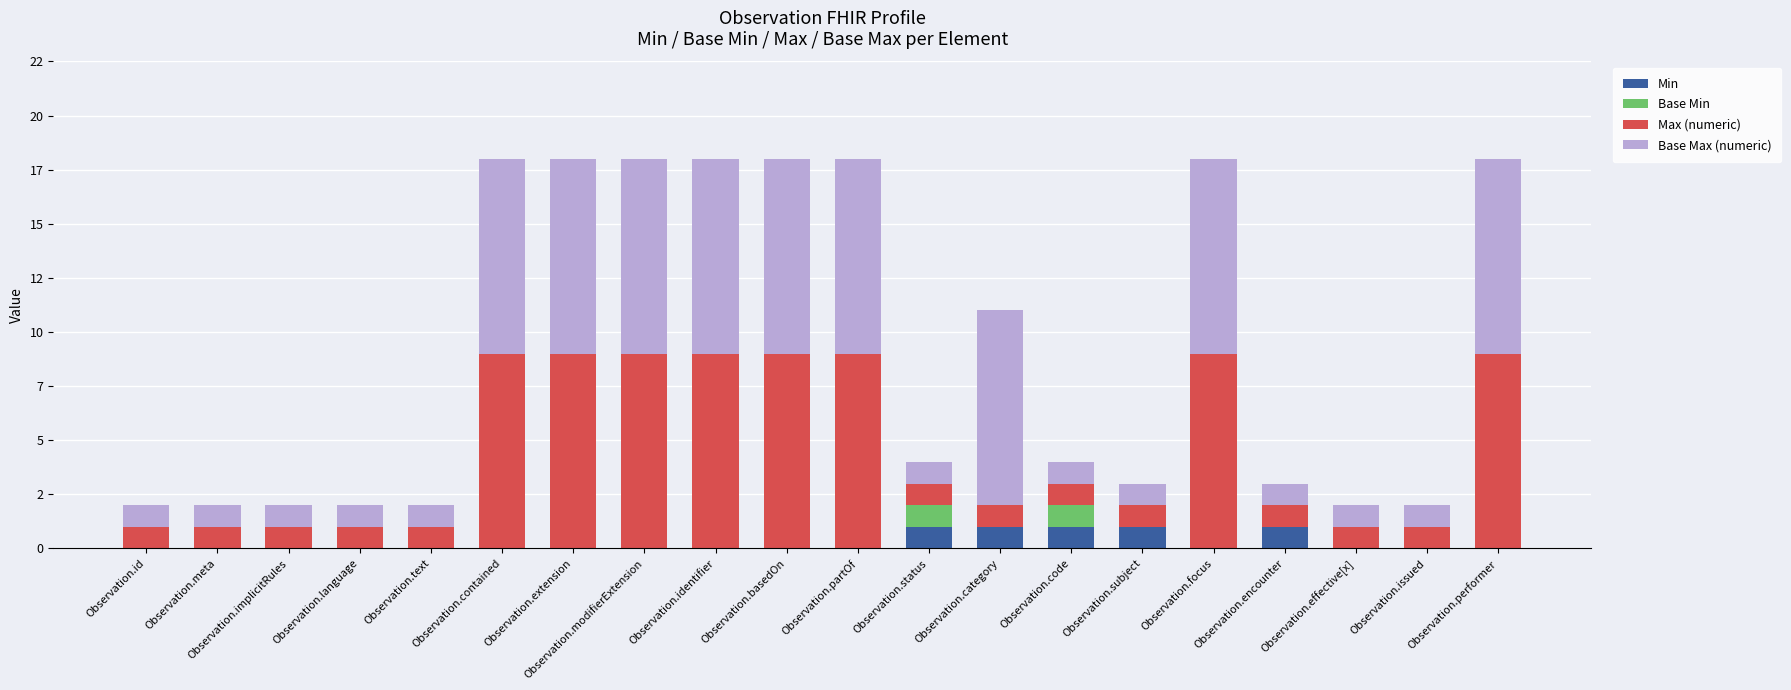

Rank the series by their maximum value, from lowest to highest.

Min, Base Min, Max (numeric), Base Max (numeric)